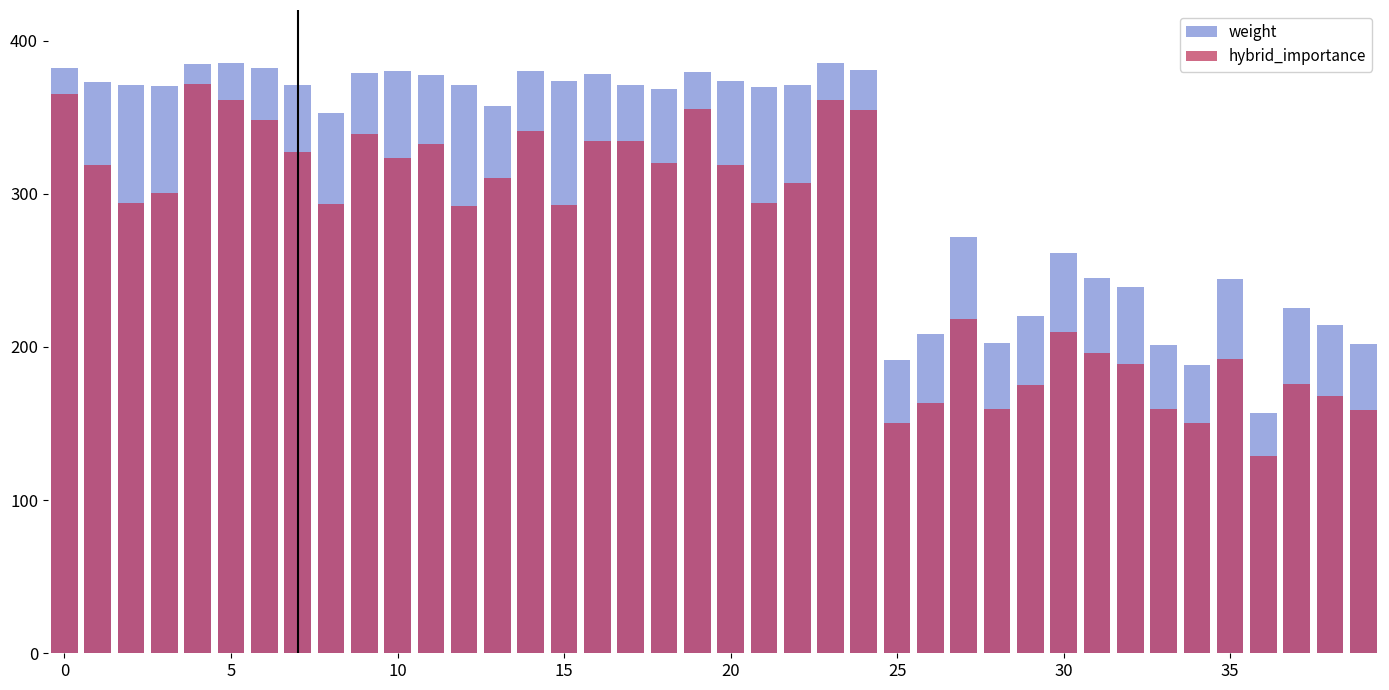

What is the greatest value displayed?

385.6